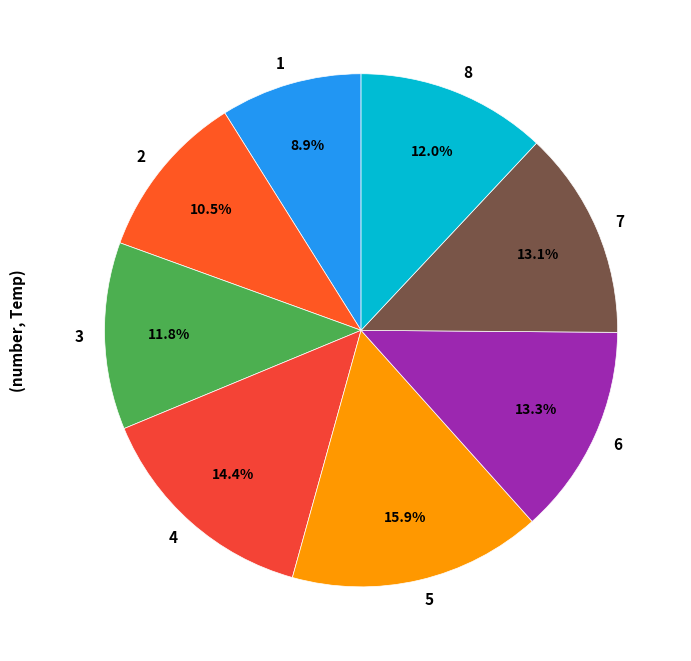

To the nearest percent, what is the difference between the 5 and 6 slice percentages?

3%